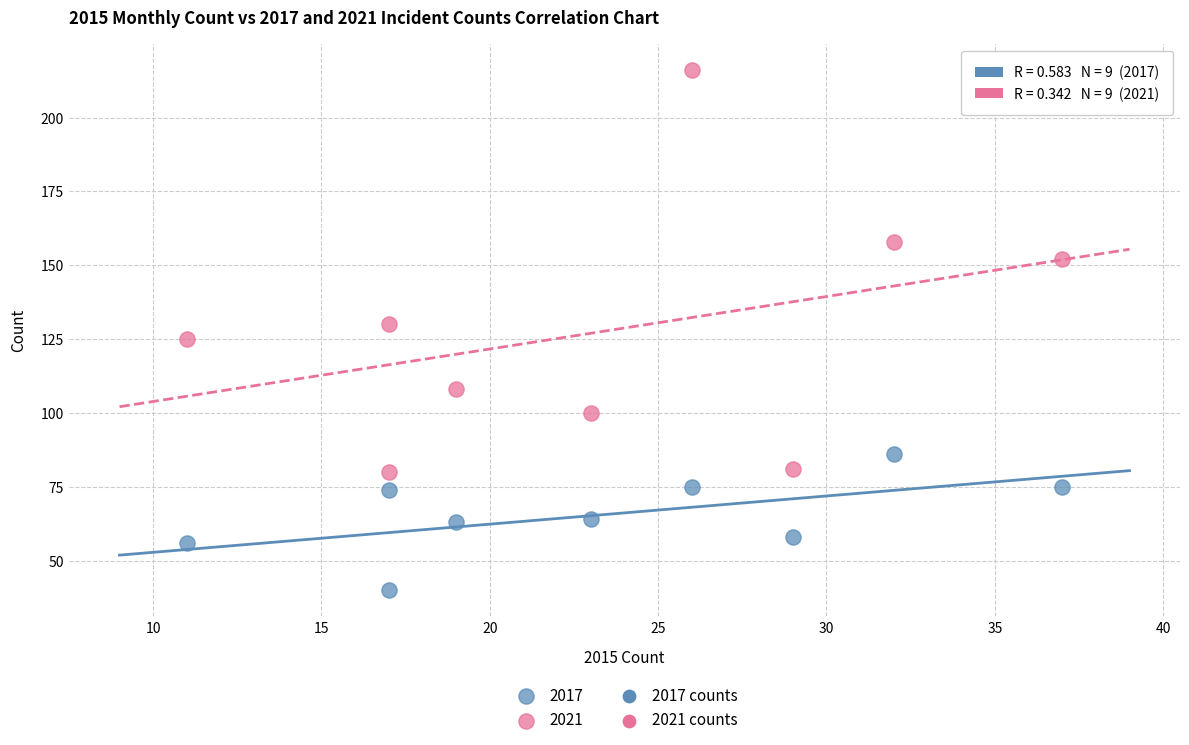

Which series reaches the maximum Y coordinate?

2021